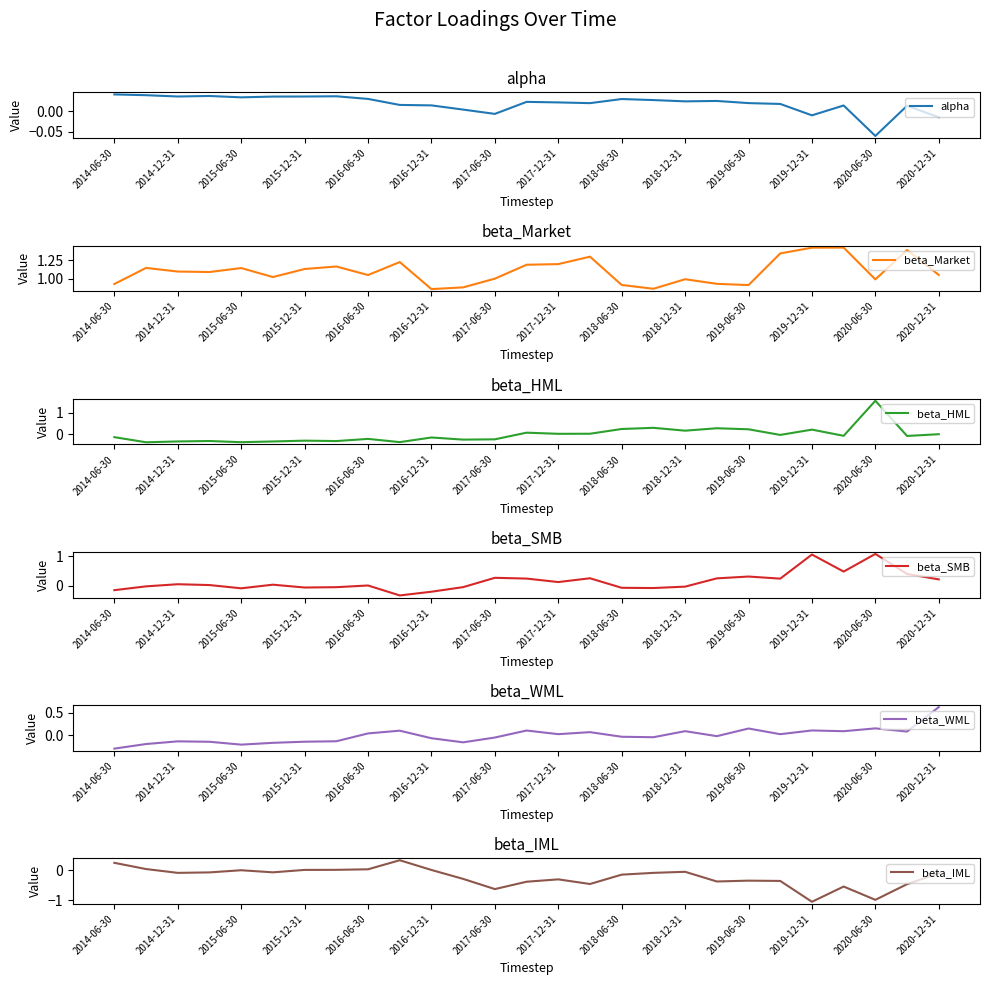

What is the difference between the maximum and minimum values in the beta_IML series?

1.4